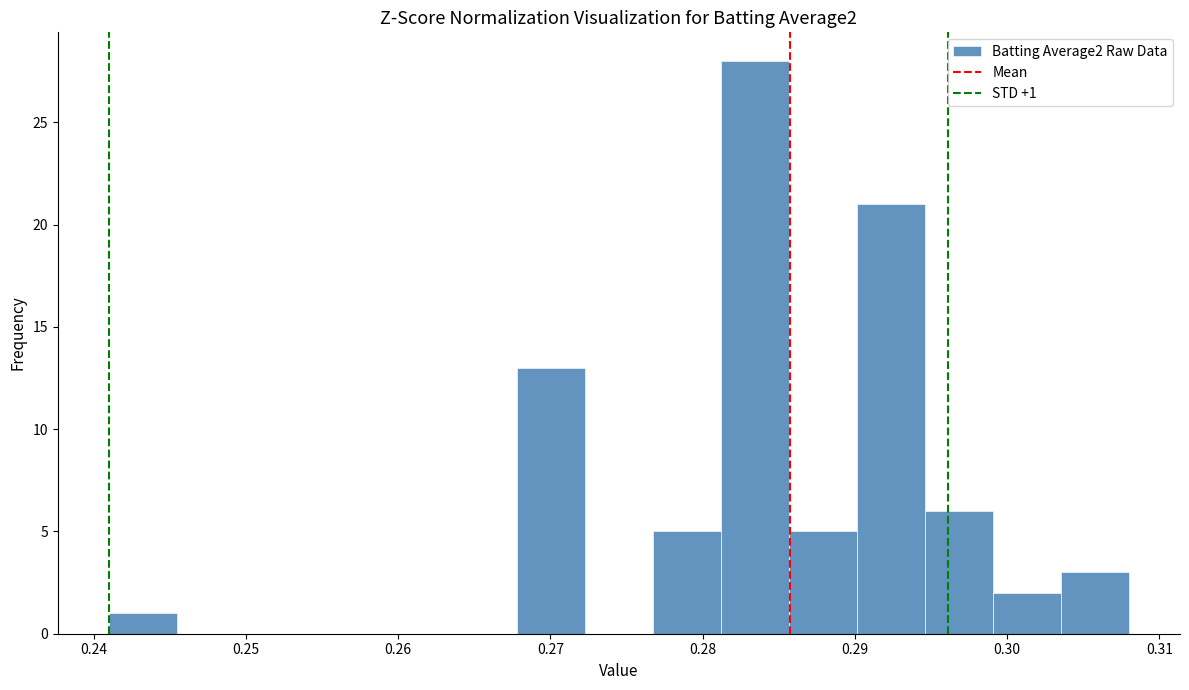

Over which range of the x-axis is the bar tallest?

0.281 to 0.286